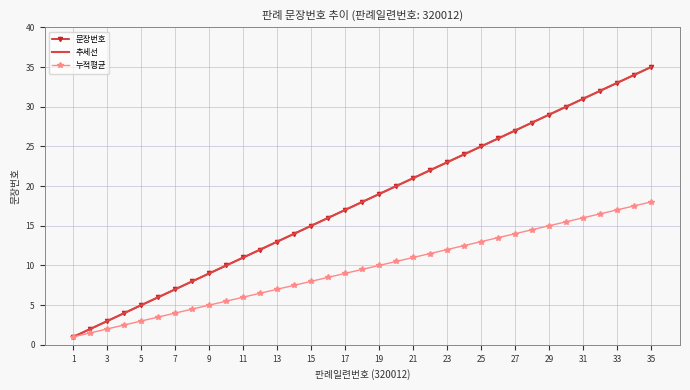

True or false: 문장번호 and 누적평균 cross at least once.

False